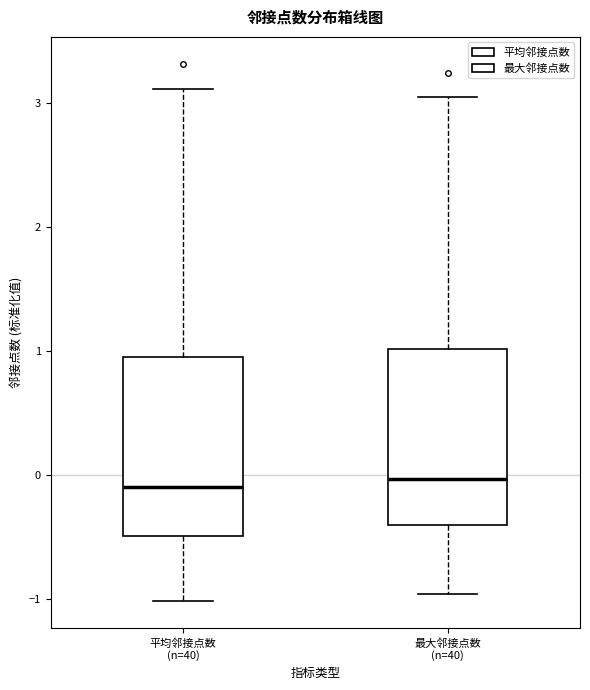

Reading left to right, read every box against the y-axis: the position of its median line, the range the box covers, and the ends of its whiskers. The values are not printed on the chart, so give them approximately, as read against the axis.

平均邻接点数 (n=40): median -0.1, box -0.5 to 1.0, whiskers -1.0 to 3.1
最大邻接点数 (n=40): median 0.0, box -0.4 to 1.0, whiskers -1.0 to 3.1